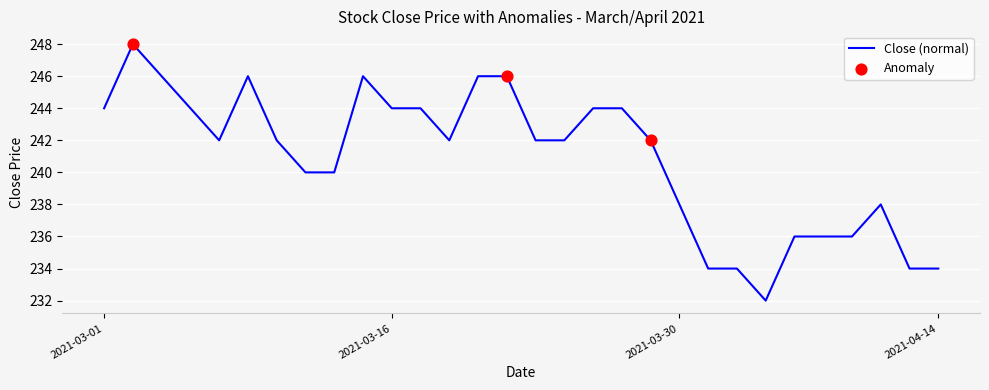

What is the difference between the maximum and minimum values?

16